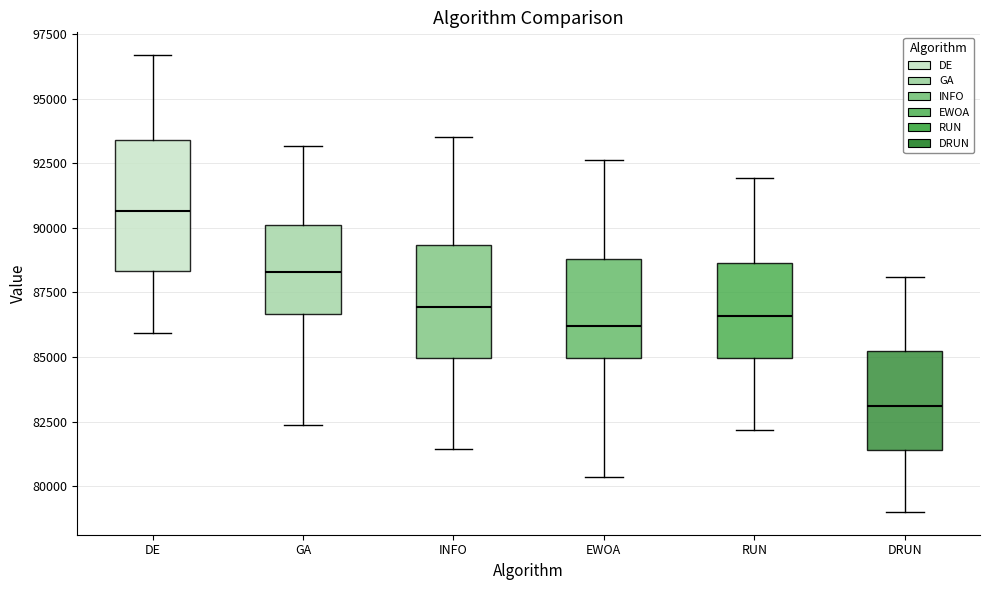

Which box is the tallest, from its lower edge to its upper edge?

DE